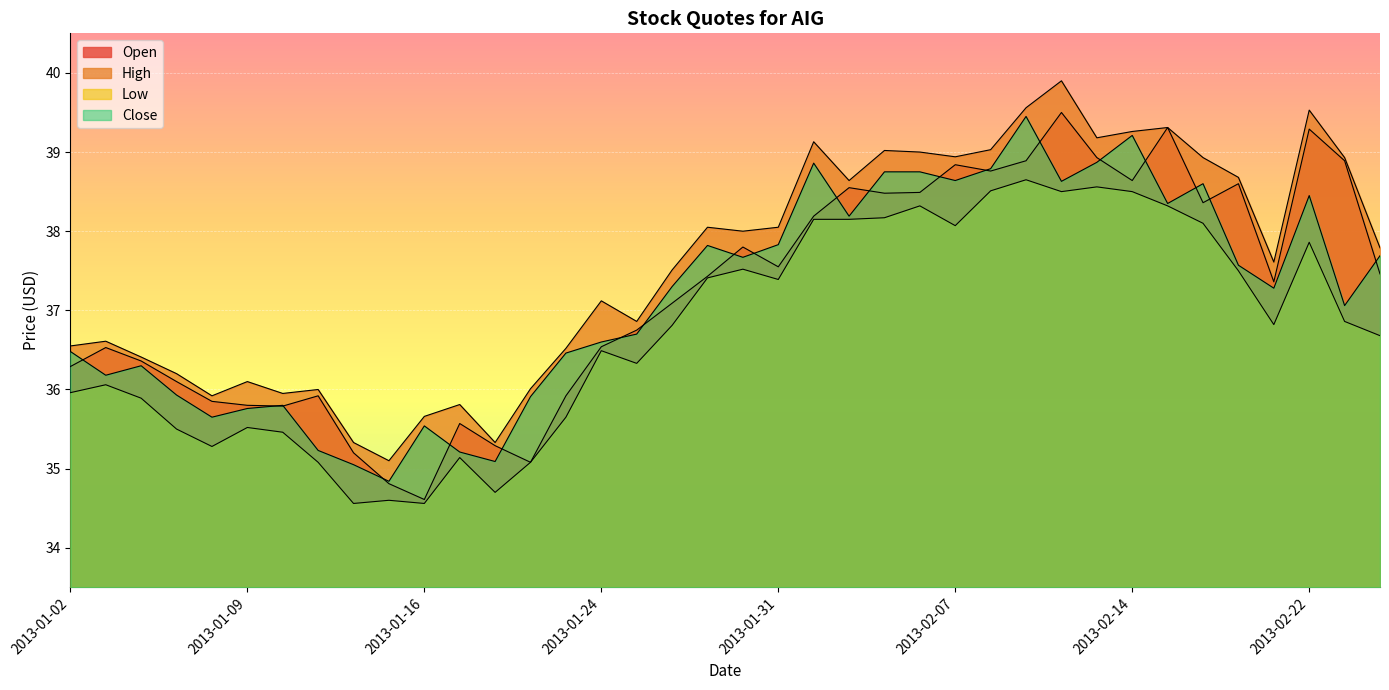

Reading left to right, list all the values displayed in this chart.

Open: 36.3	36.5	36.4	36.1	35.9	35.8	35.8	35.9	35.2	34.8	34.6	35.6	35.3	35.1	35.9	36.5	36.8	37.1	37.4	37.8	37.5	38.2	38.5	38.5	38.5	38.8	38.8	38.9	39.5	38.9	38.6	39.3	38.4	38.6	37.4	39.3	38.9	37.5
High: 36.5	36.6	36.4	36.2	35.9	36.1	36.0	36.0	35.3	35.1	35.7	35.8	35.3	36.0	36.5	37.1	36.9	37.5	38.0	38.0	38.0	39.1	38.6	39.0	39.0	38.9	39.0	39.6	39.9	39.2	39.3	39.3	38.9	38.7	37.6	39.5	38.9	37.8
Low: 36.0	36.1	35.9	35.5	35.3	35.5	35.5	35.1	34.6	34.6	34.6	35.1	34.7	35.1	35.6	36.5	36.3	36.8	37.4	37.5	37.4	38.1	38.1	38.2	38.3	38.1	38.5	38.6	38.5	38.6	38.5	38.3	38.1	37.5	36.8	37.9	36.9	36.7
Close: 36.5	36.2	36.3	35.9	35.6	35.8	35.8	35.2	35.0	34.8	35.5	35.2	35.1	35.9	36.5	36.6	36.7	37.3	37.8	37.7	37.8	38.9	38.2	38.8	38.8	38.6	38.8	39.5	38.6	38.9	39.2	38.4	38.6	37.6	37.3	38.5	37.1	37.7